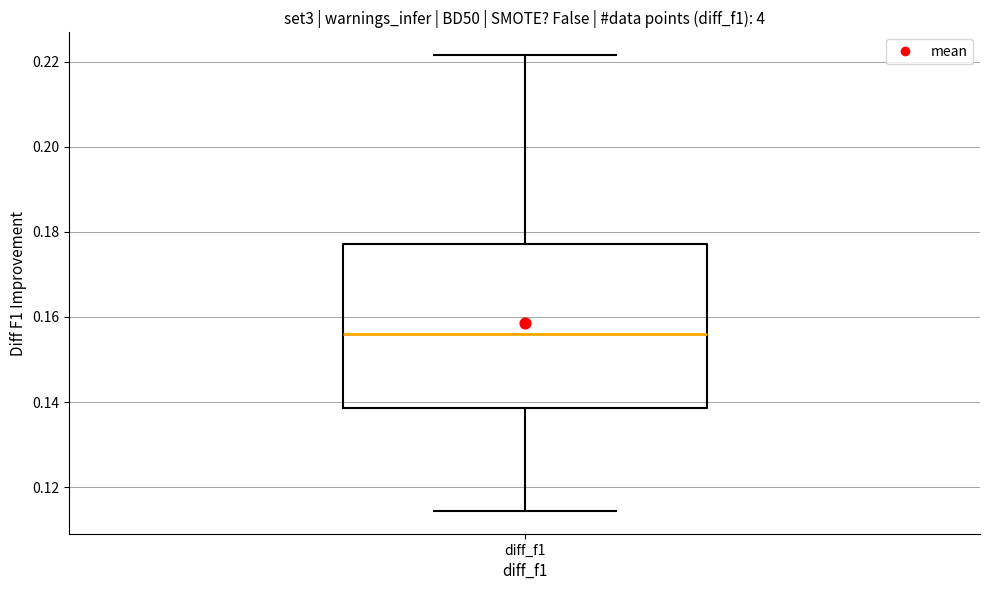

Read this box plot against the y-axis: the position of the median line, the range covered by the box, and the ends of both whiskers. The values are not printed on the chart, so give them approximately, as read against the axis.

median 0.156, box 0.138 to 0.178, whiskers 0.114 to 0.222